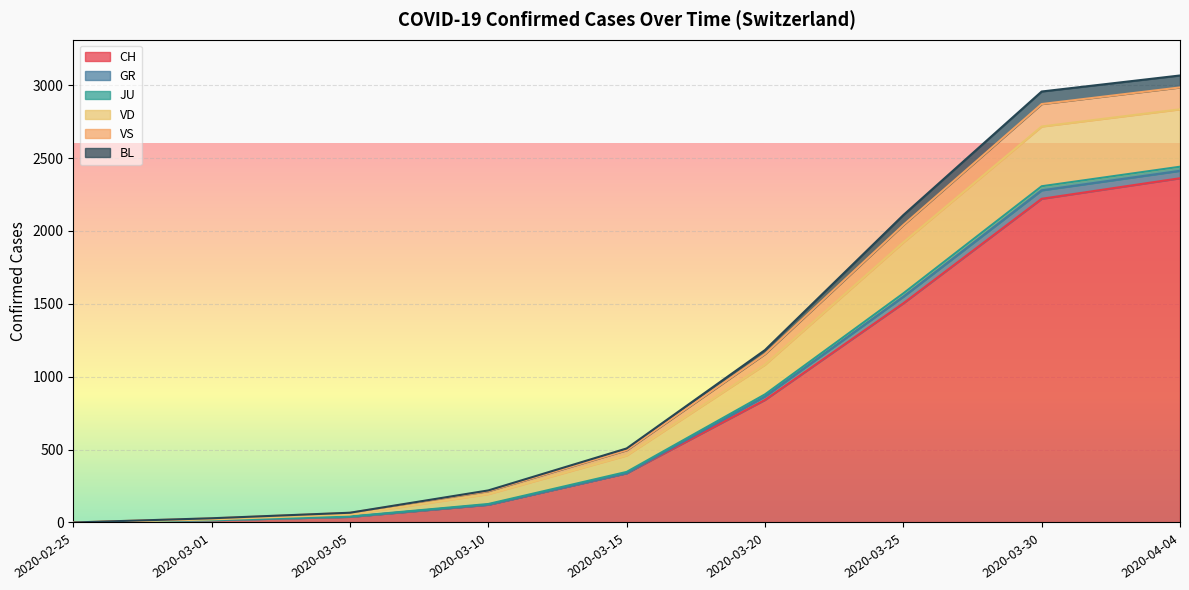

How many lines are shown in the chart?

6